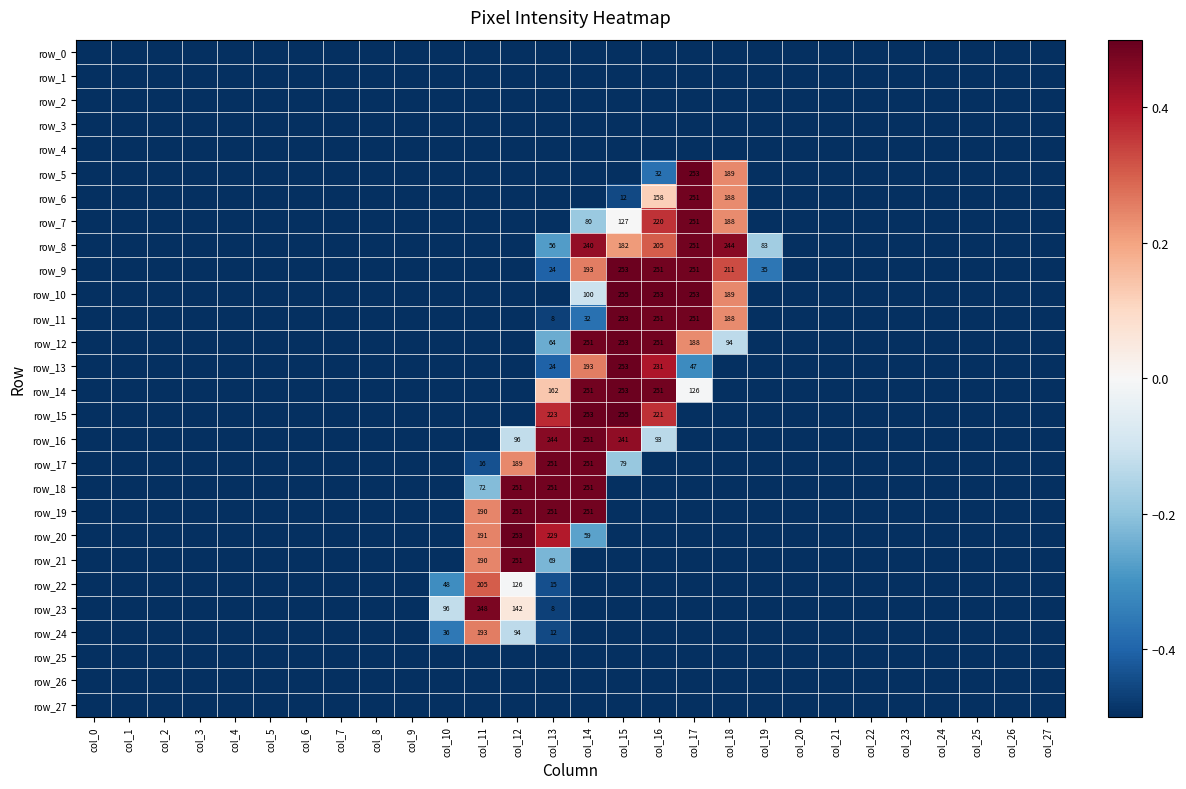

Between col_4 and col_23, which is larger?

col_4